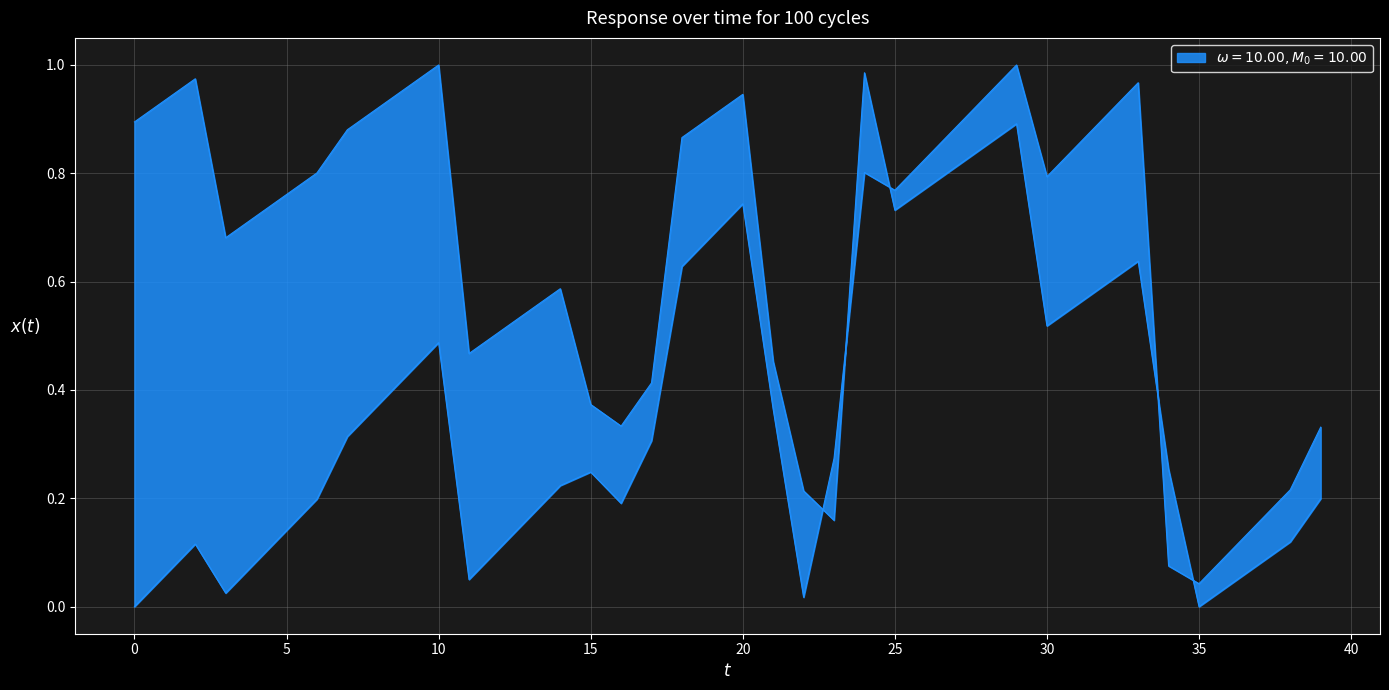

What is the approximate value of Y at X?

0.1